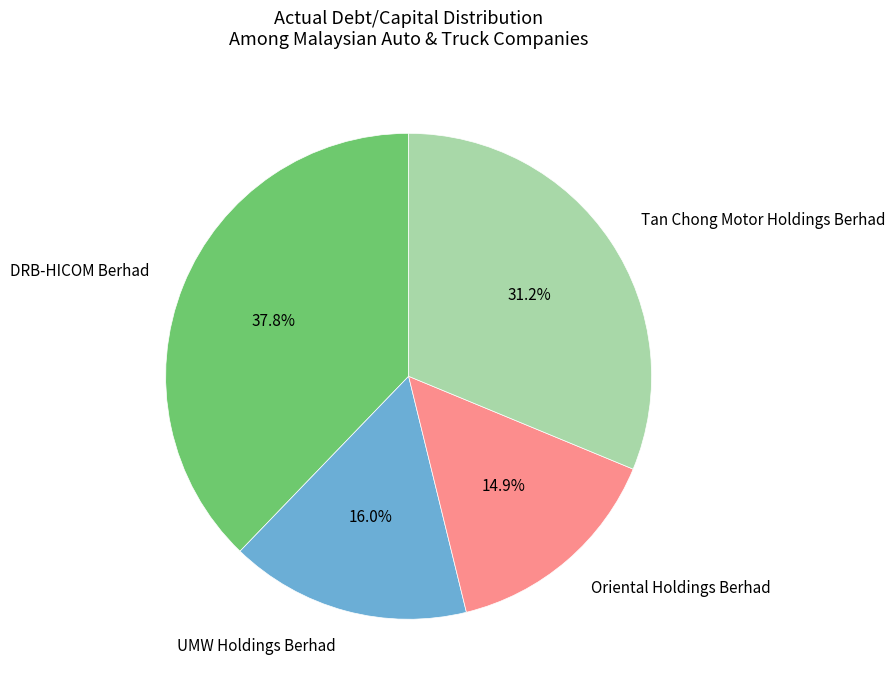

The UMW Holdings Berhad slice represents 16% of the pie. True or false?

True